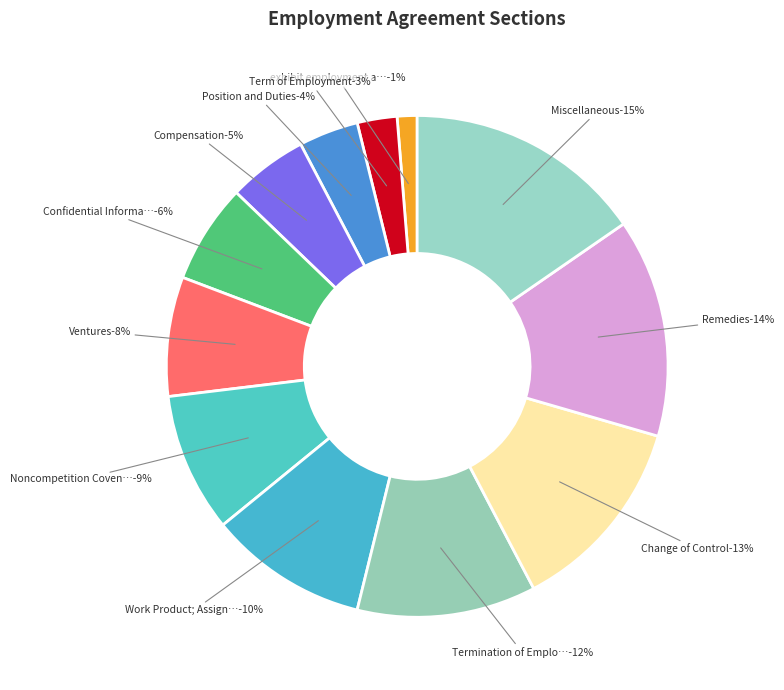

Which slice is the smallest?

exhibit employment agreement